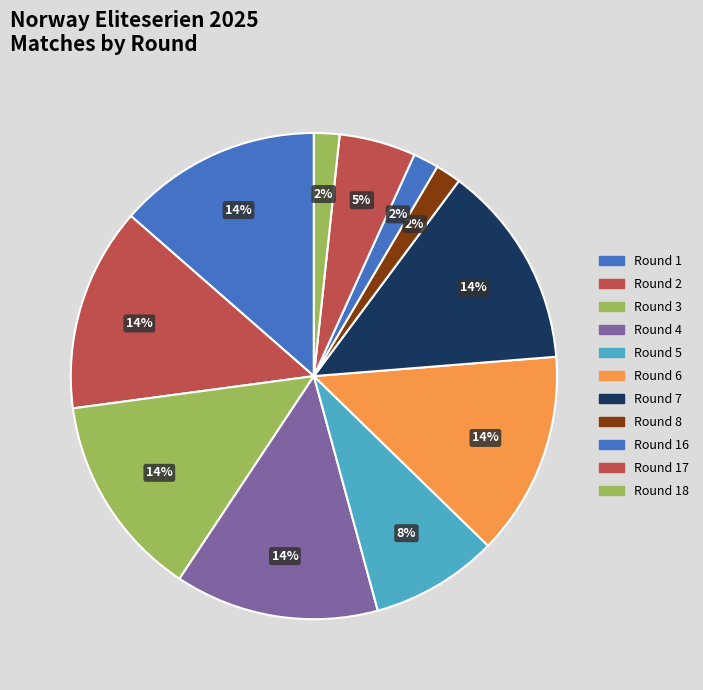

How many slices are in this pie chart?

11